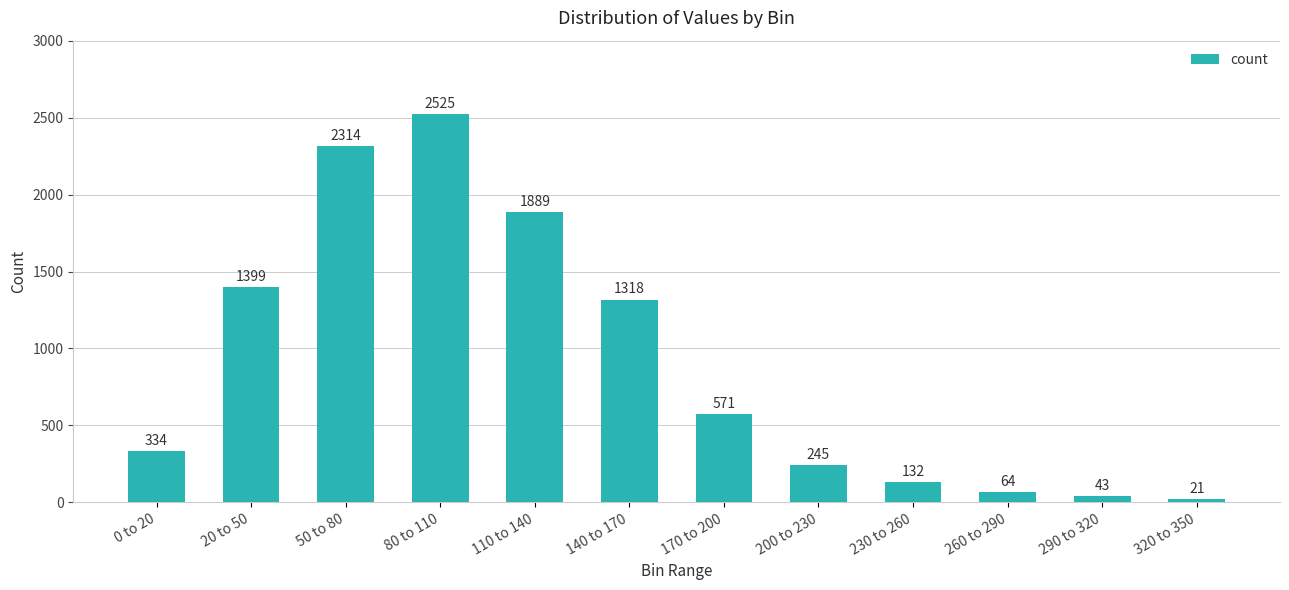

Which has a higher value, 20 to 50 or 140 to 170?

20 to 50